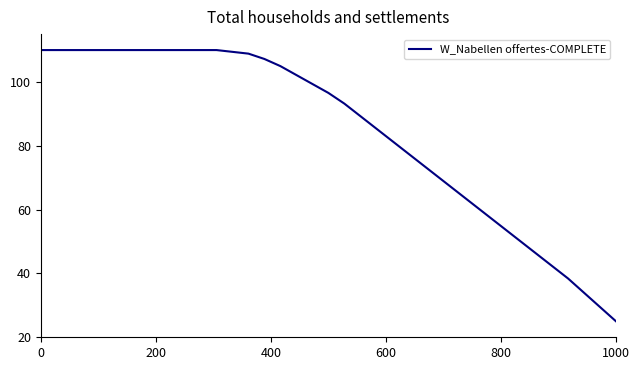

What is the average value?

84.4